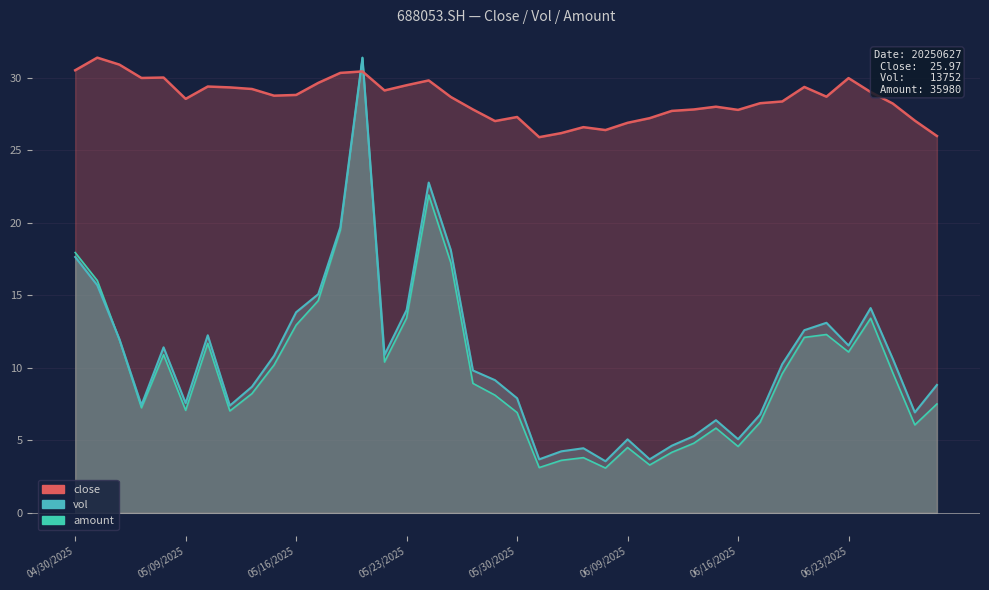

What is the difference between the highest and lowest values at 05/23/2025?

16.0